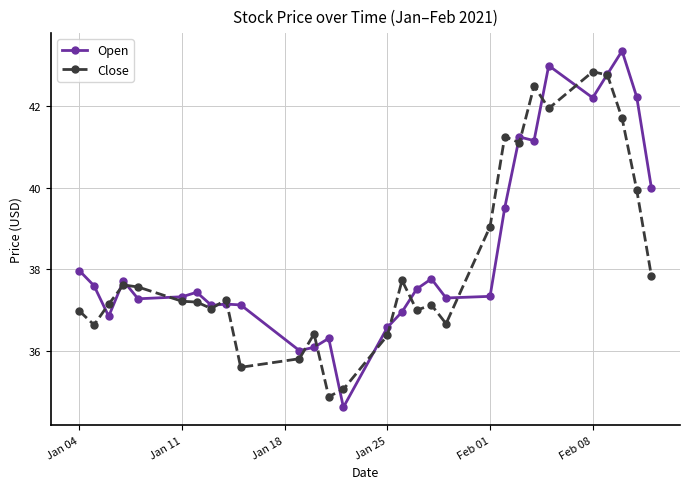

What is the lowest value of the Close series?

34.9